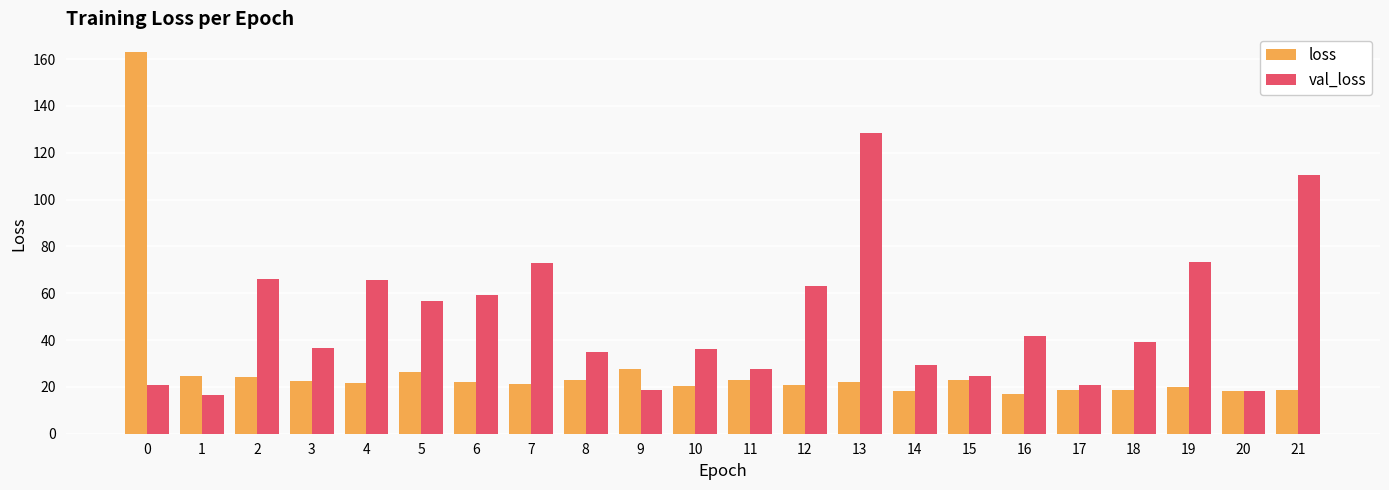

What is the difference between the maximum and minimum values in the loss series?

146.1